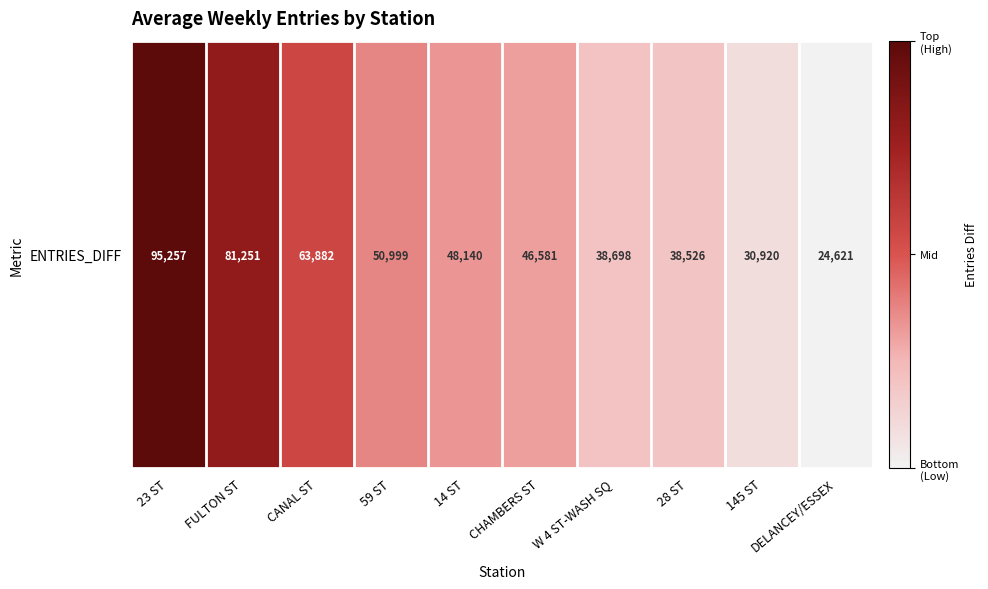

What is the ratio of the value at FULTON ST to the value at 28 ST?

2.1